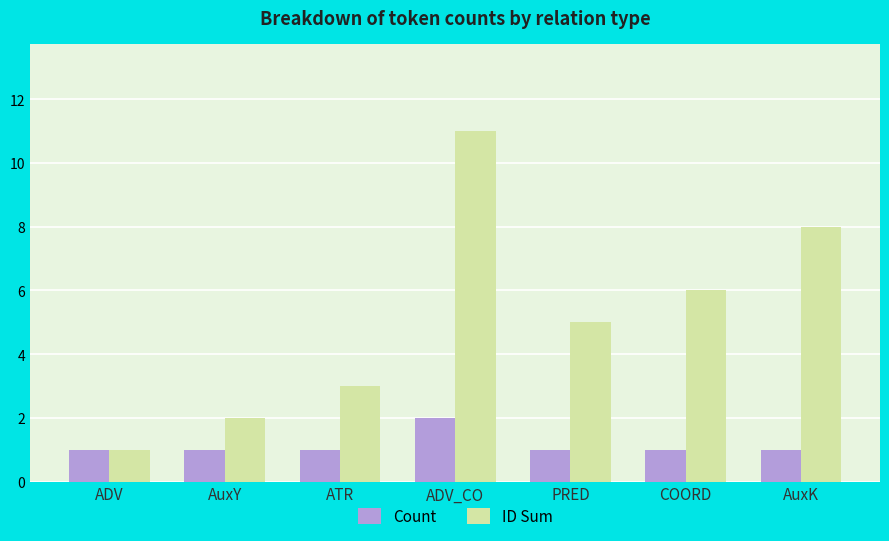

Rank the series at AuxY from highest to lowest value.

ID Sum, Count